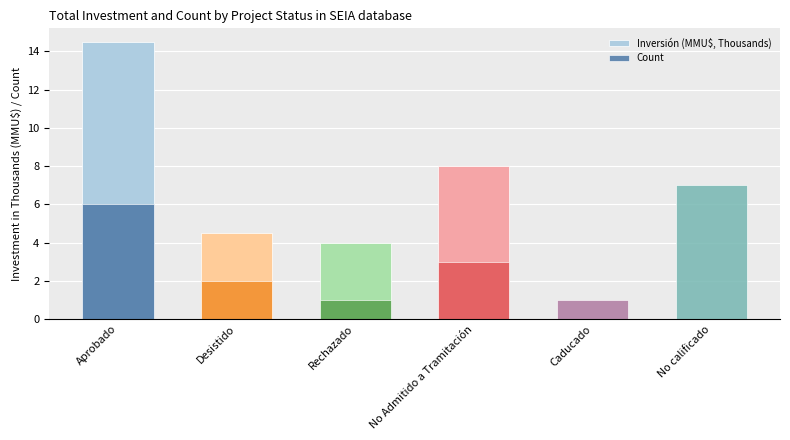

List the series in order of their peak value, lowest first.

Count, Inversión (MMU$, Thousands)